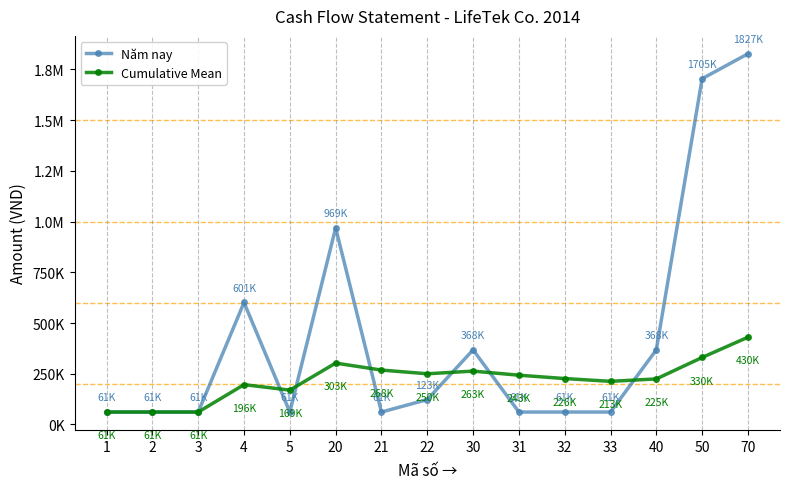

Does the chart have visible grid lines?

No